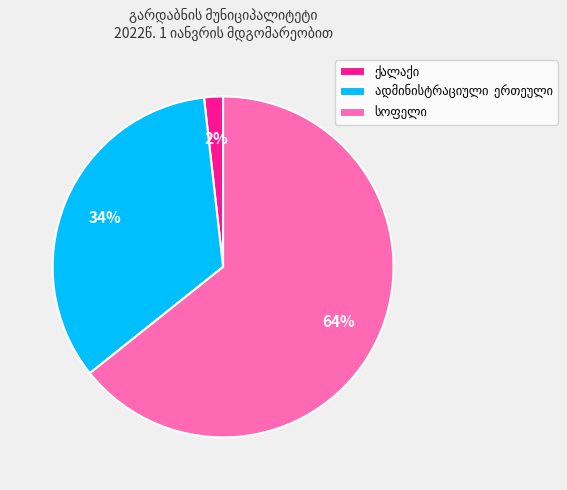

Does any single category account for the majority?

Yes